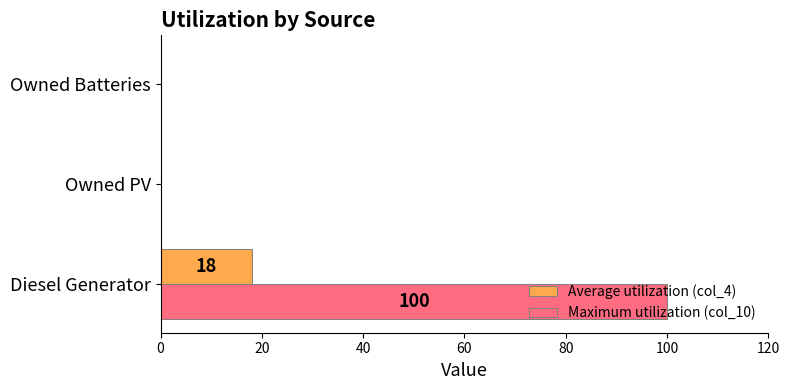

At which category is the sum across all series the highest?

Diesel Generator